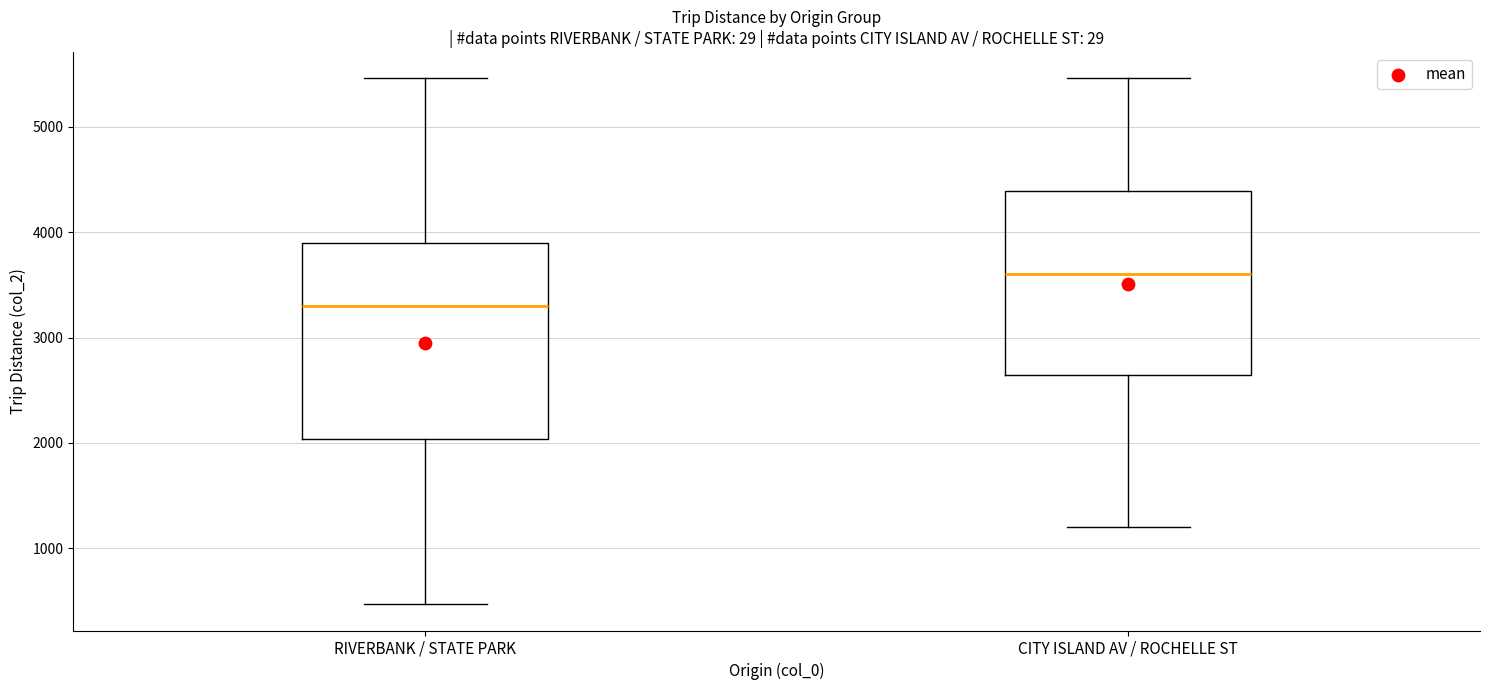

Which box is the tallest, from its lower edge to its upper edge?

RIVERBANK / STATE PARK